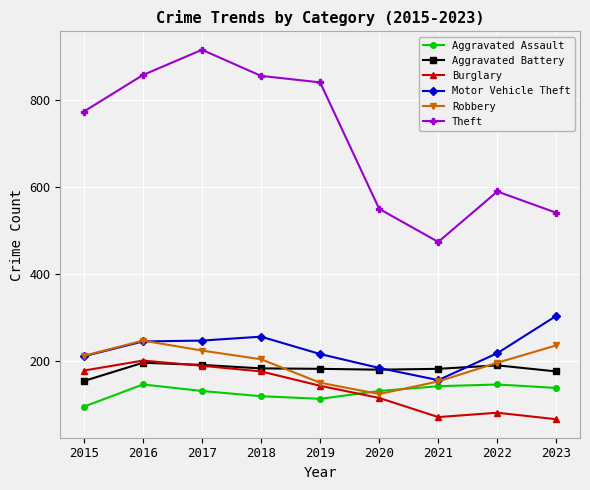

True or false: Theft and Aggravated Assault cross at least once.

False